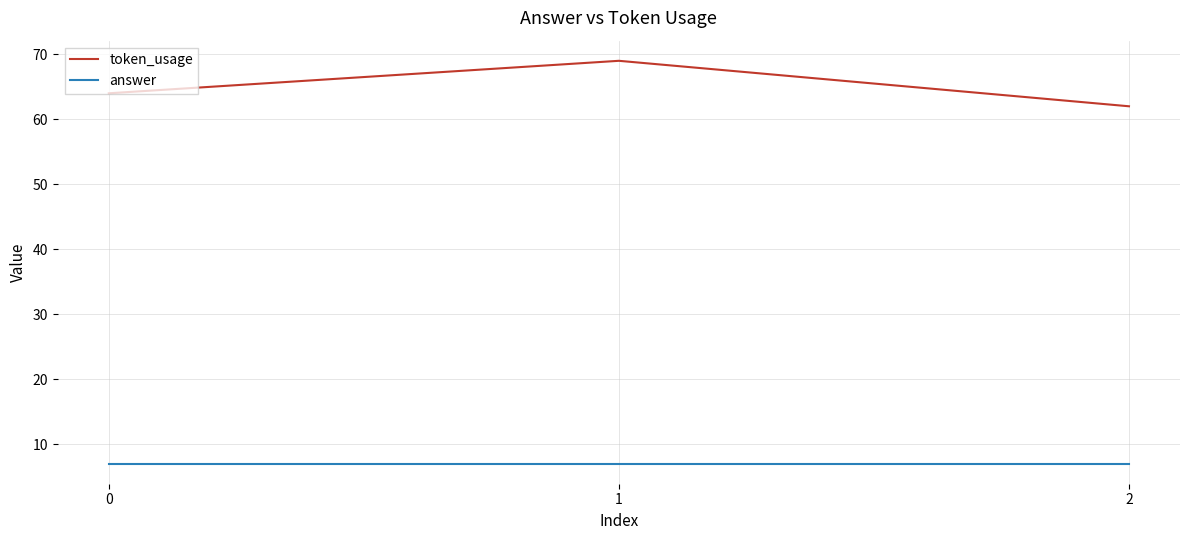

What is the sum of the token_usage values at 0 and 2?

126